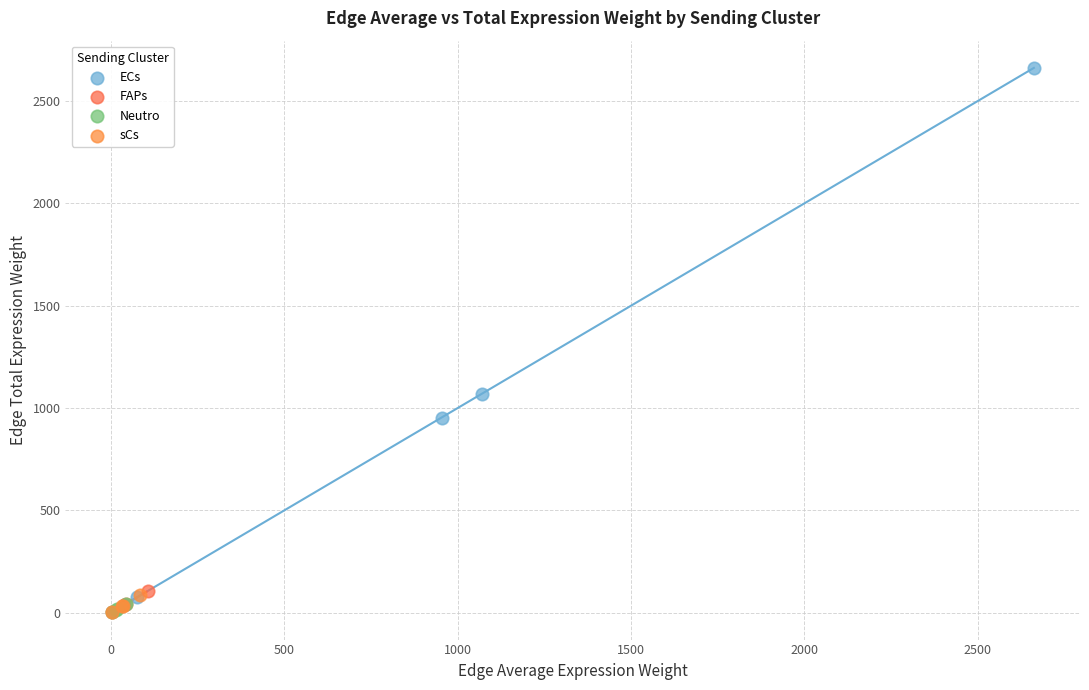

Which series has the largest Y range (max minus min)?

ECs